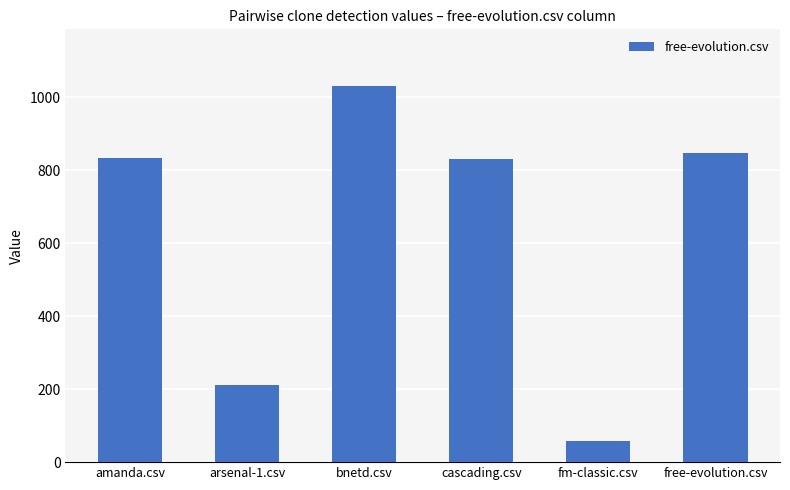

How many data points does each series have?

6